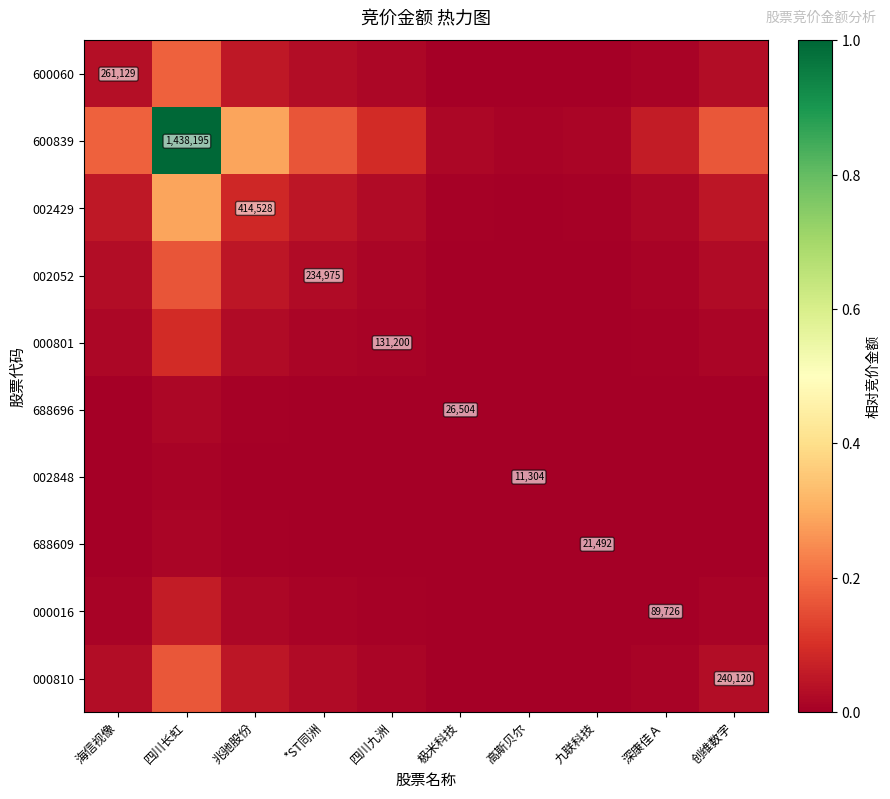

Rank the series by their maximum value, from lowest to highest.

002848, 688609, 688696, 000016, 000801, 002052, 000810, 600060, 002429, 600839